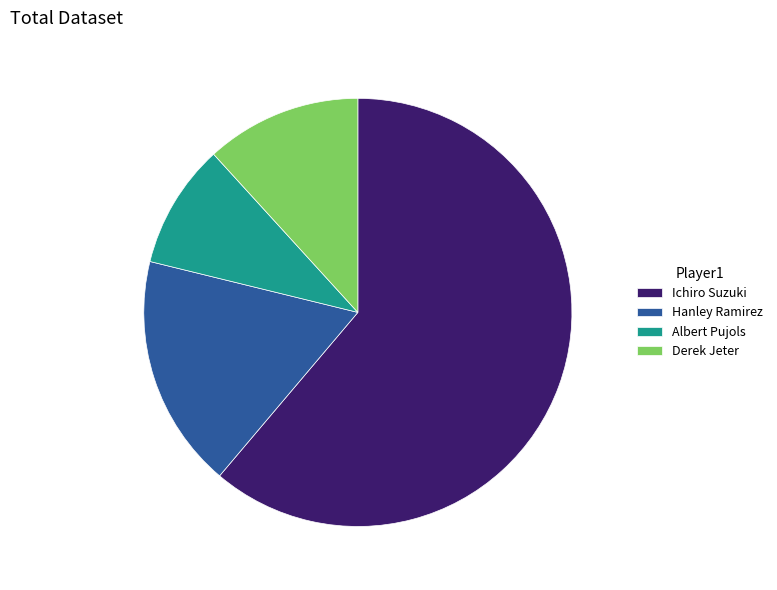

Which slice is the largest?

Ichiro Suzuki